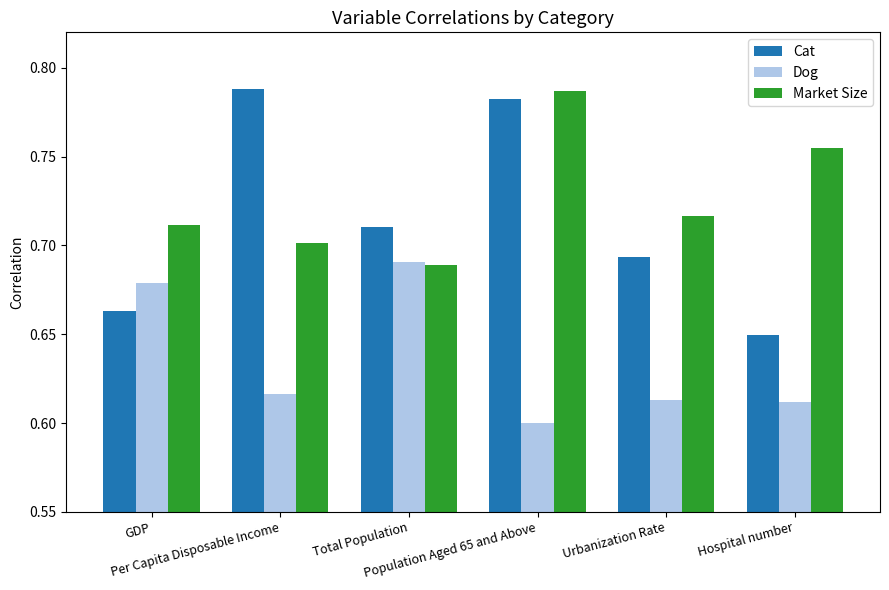

Count the Market Size values in the range 0 to 1.

6